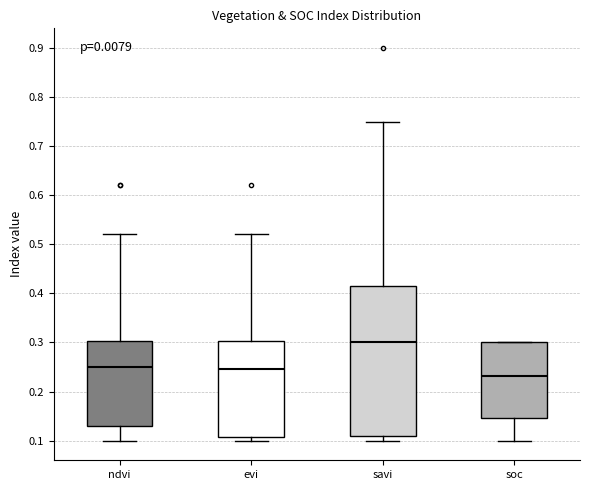

Comparing the boxes themselves (not the whiskers), which one is the tallest?

savi